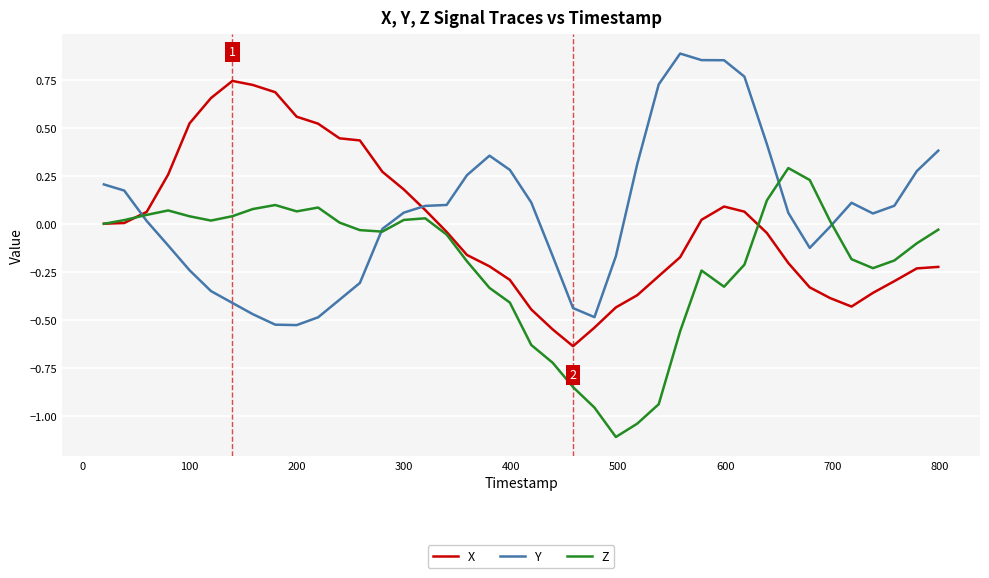

List the series in order of their overall mean, highest first.

Y, X, Z